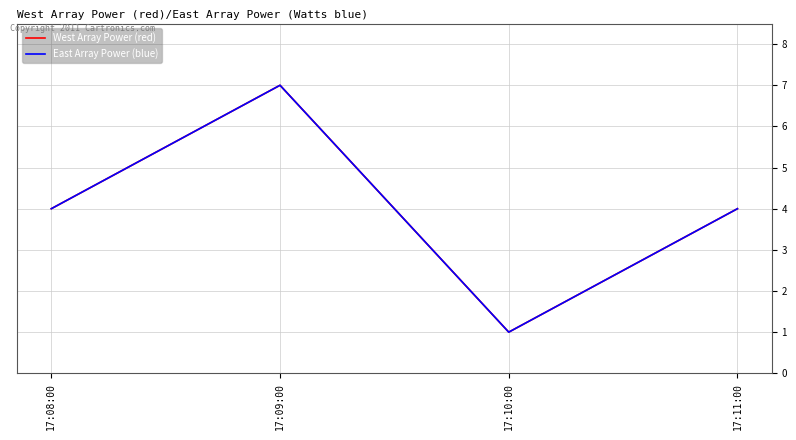

Which series has the largest total across all categories?

West Array Power (red)